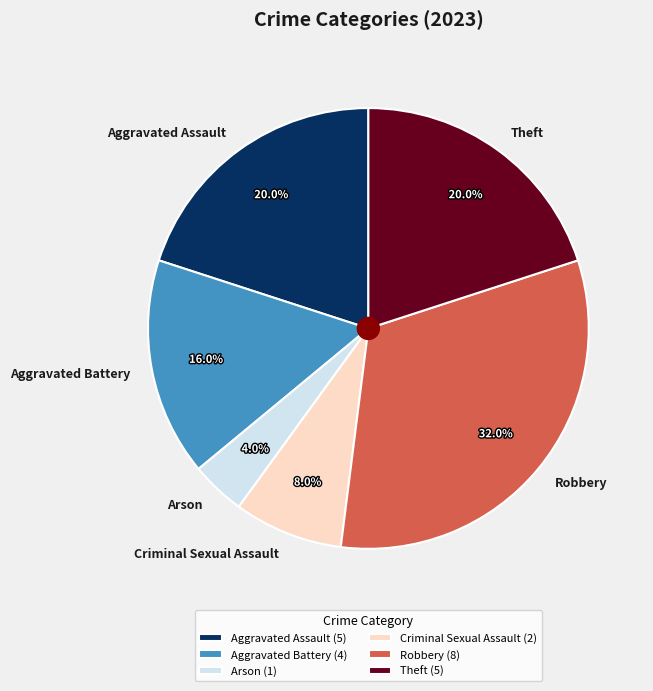

What percentage is the Robbery slice, to the nearest percent?

32%